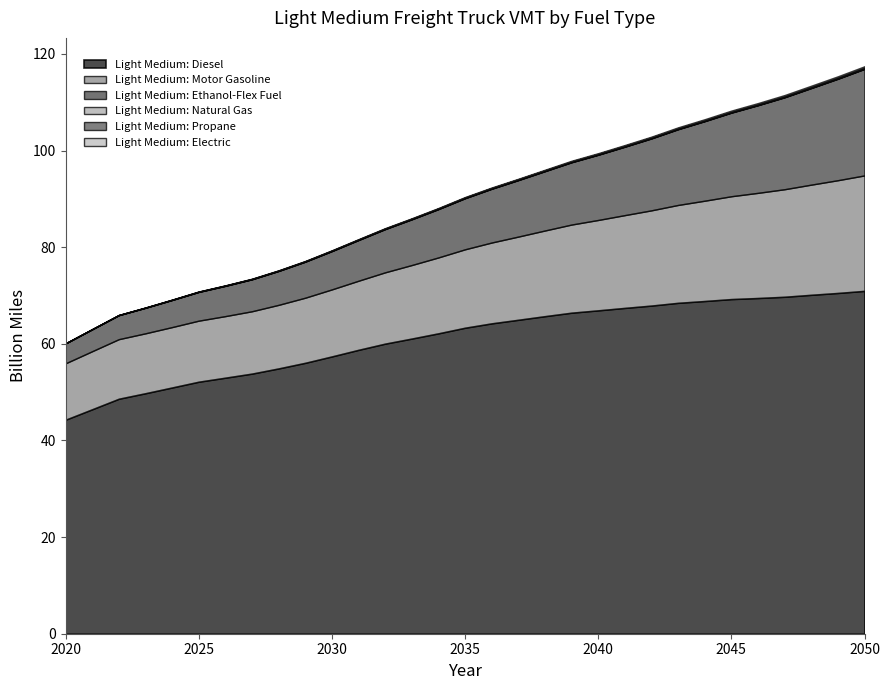

At how many categories does at least one series exceed 7?

31